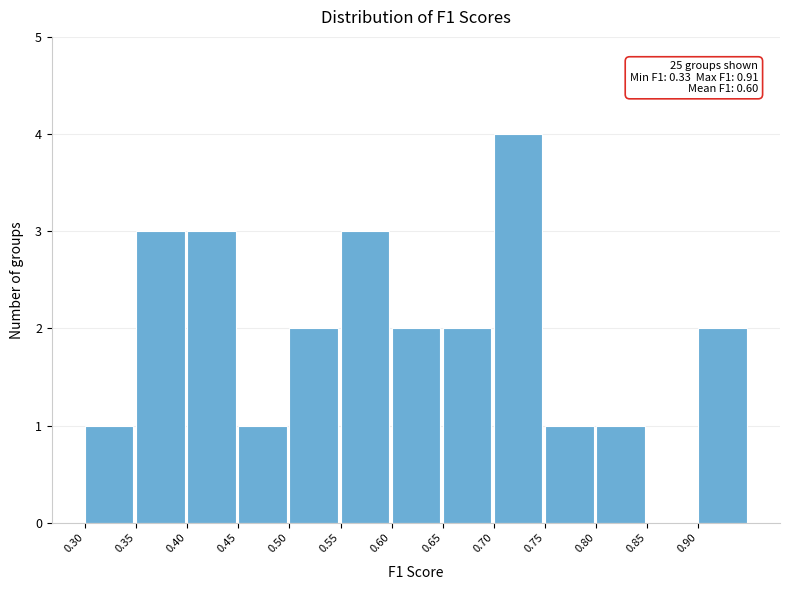

Which range on the x-axis has the tallest bar?

0.70 to 0.75